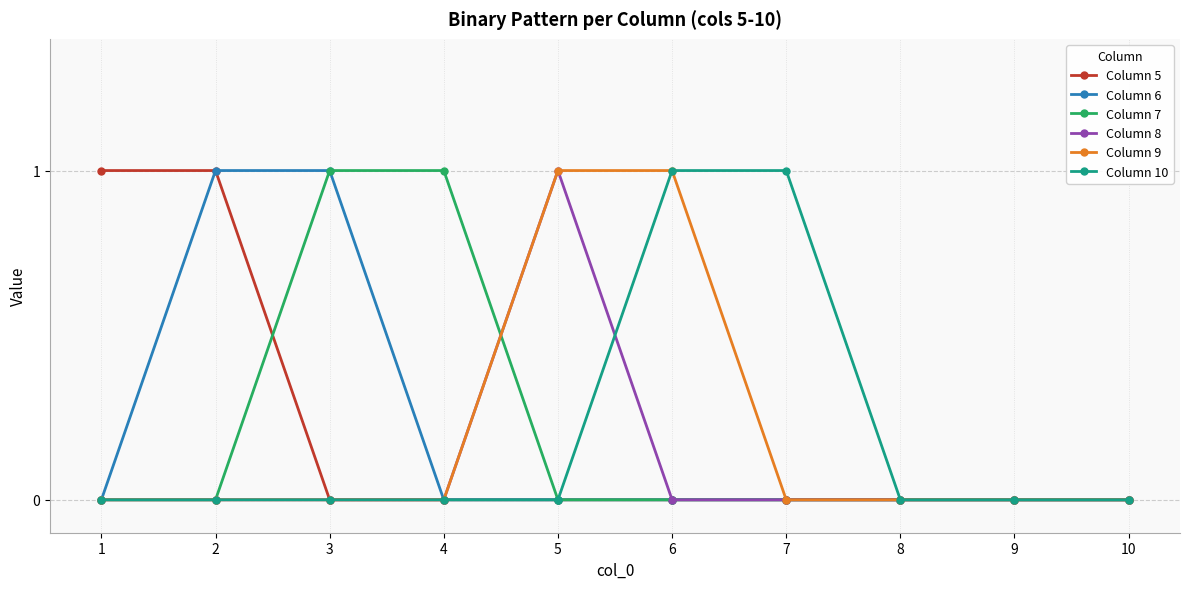

What is the spread (max minus min) of values at 2?

1